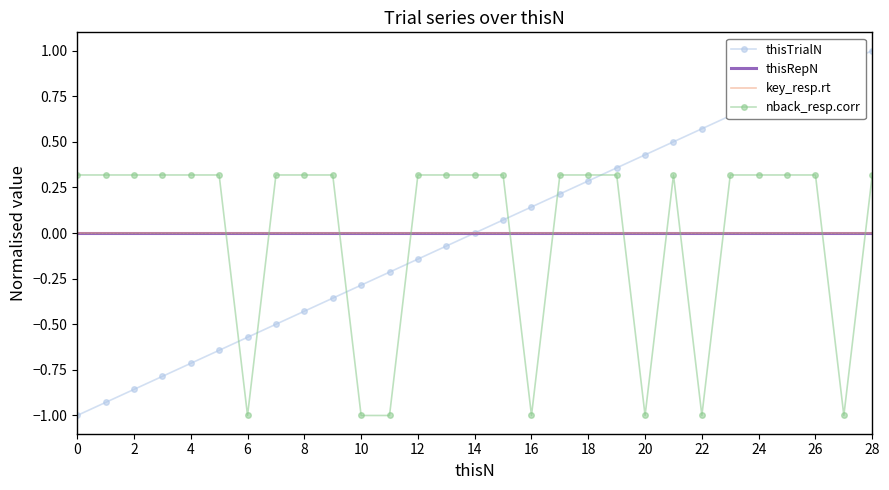

What is the difference between the maximum and minimum values in the nback_resp.corr series?

1.3